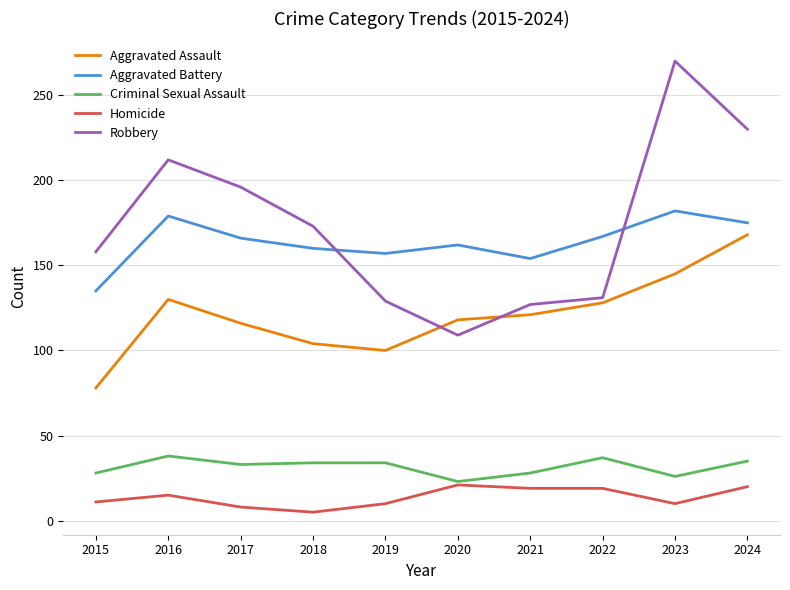

True or false: Robbery and Homicide cross at least once.

False